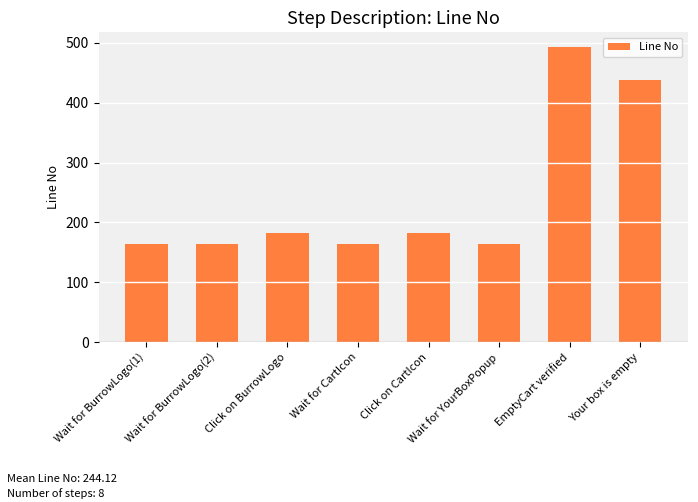

What is the maximum value shown in the chart?

493